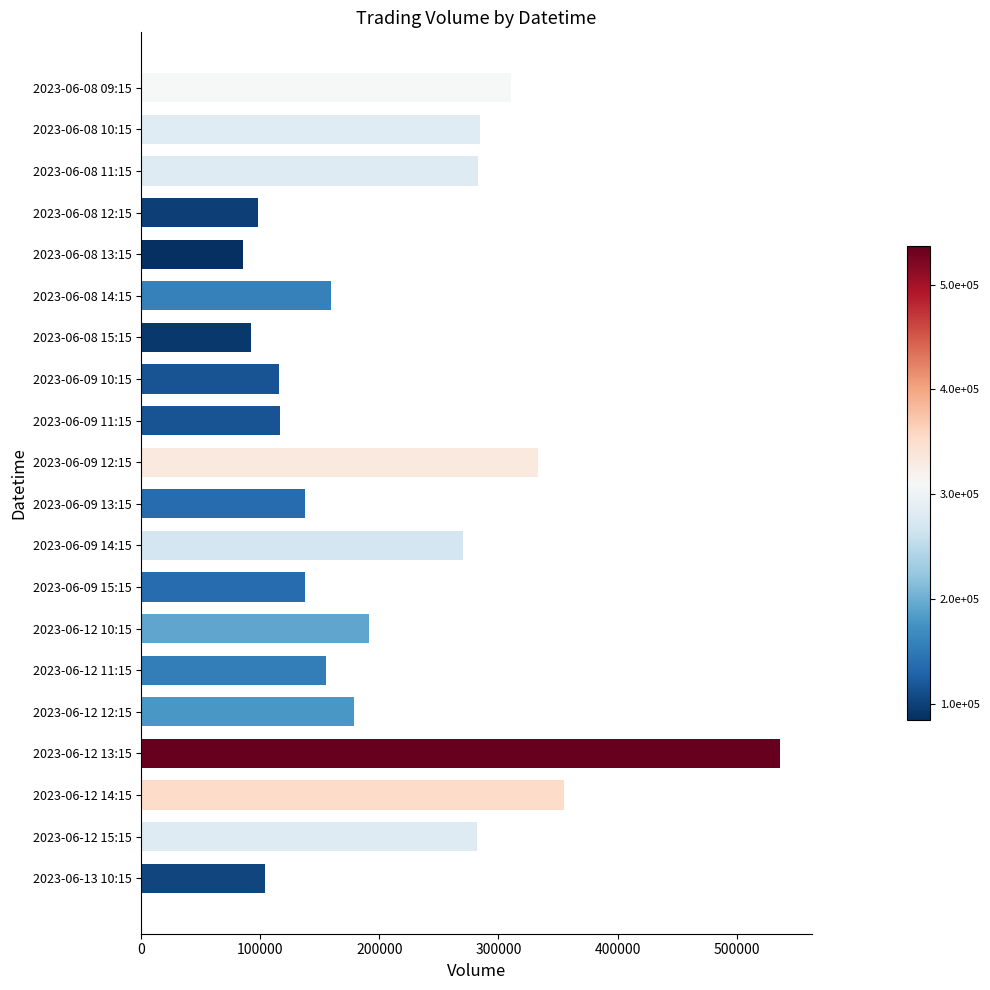

The value at 2023-06-08 09:15 is 310678. True or false?

True